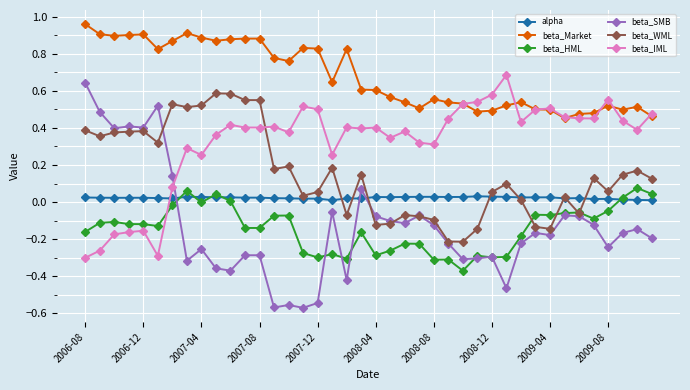

True or false: beta_HML has more than 1 points higher than both neighbors.

True